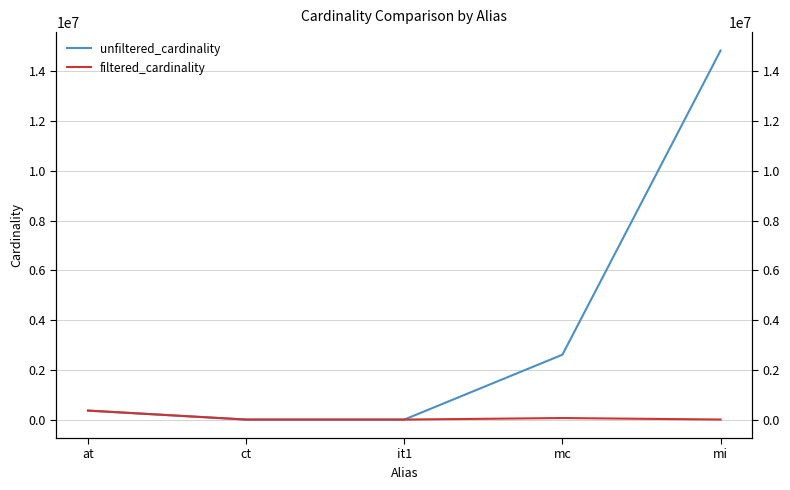

What is the approximate value of unfiltered_cardinality at at, to the nearest 100?

361500